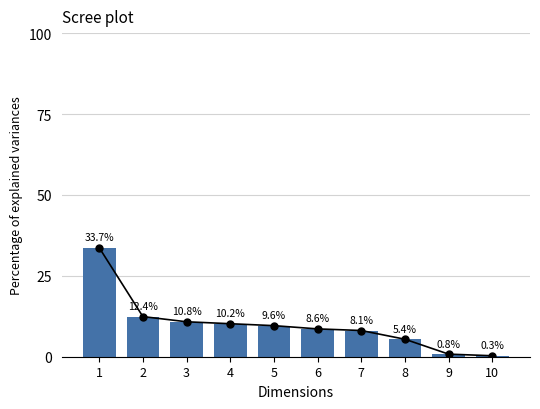

Does the chart contain any negative values?

No